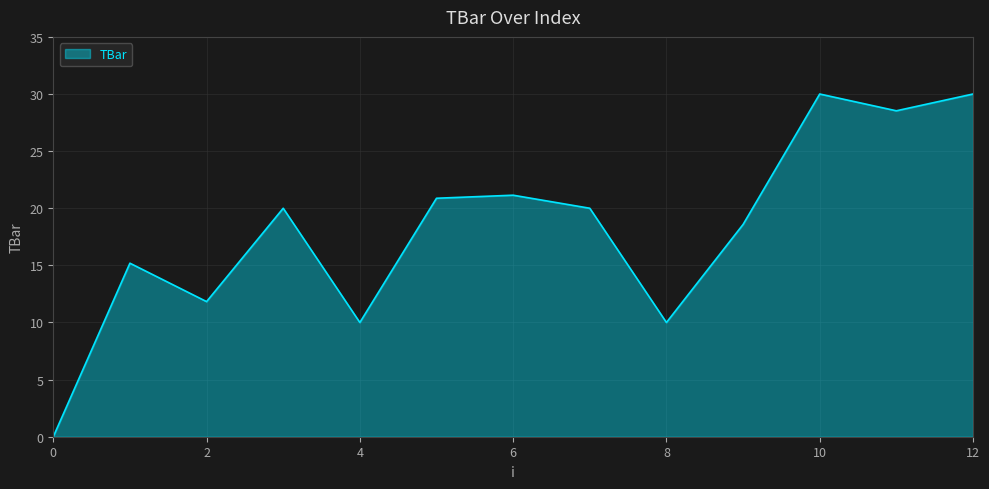

Does the chart have visible grid lines?

Yes